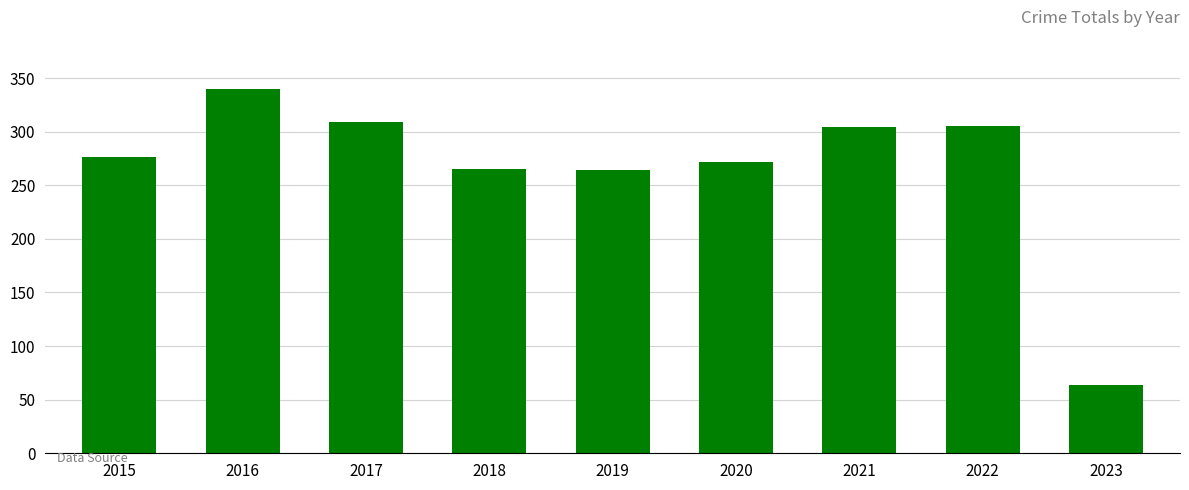

What is the approximate value at 2018?

265